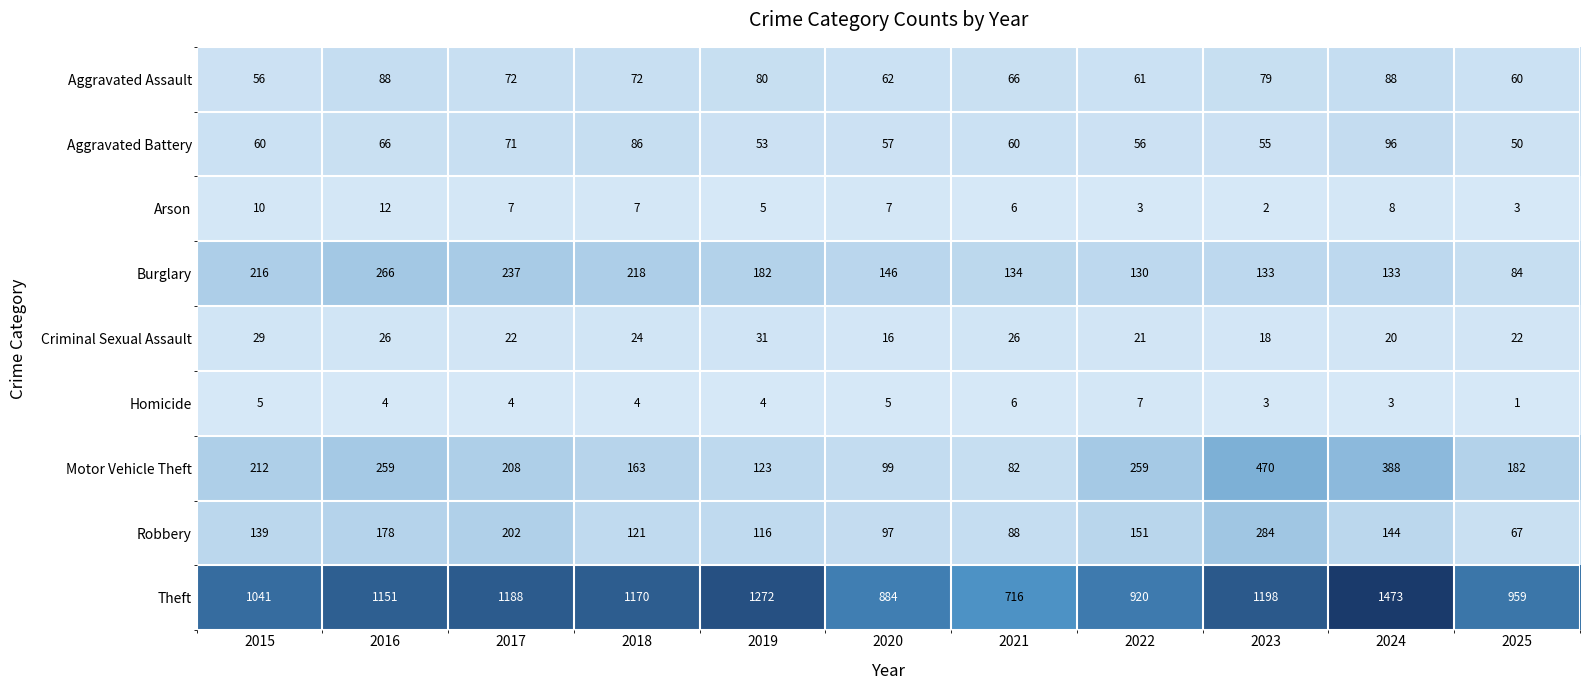

What is the total value across all series at 2018?

1865